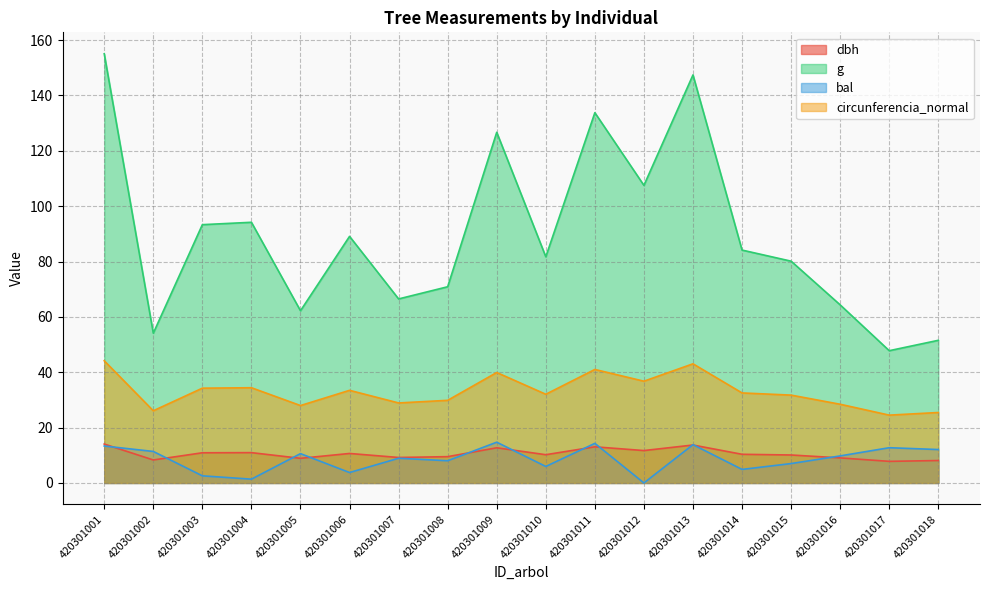

In g, how many points are lower than both neighbors (excluding endpoints)?

6